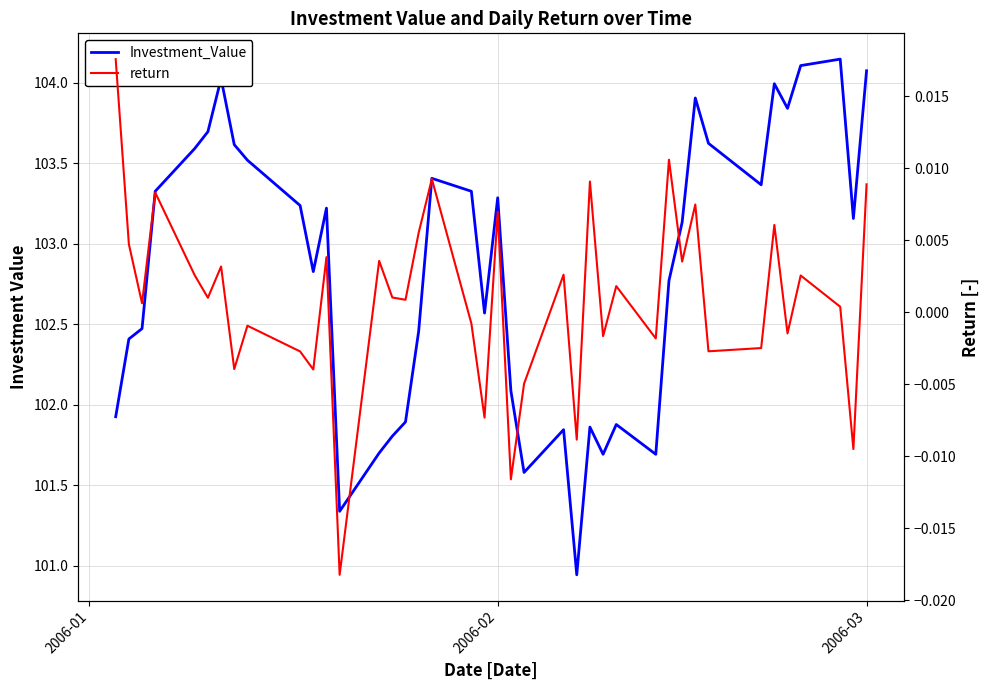

How many data points in Investment_Value are above 103?

21